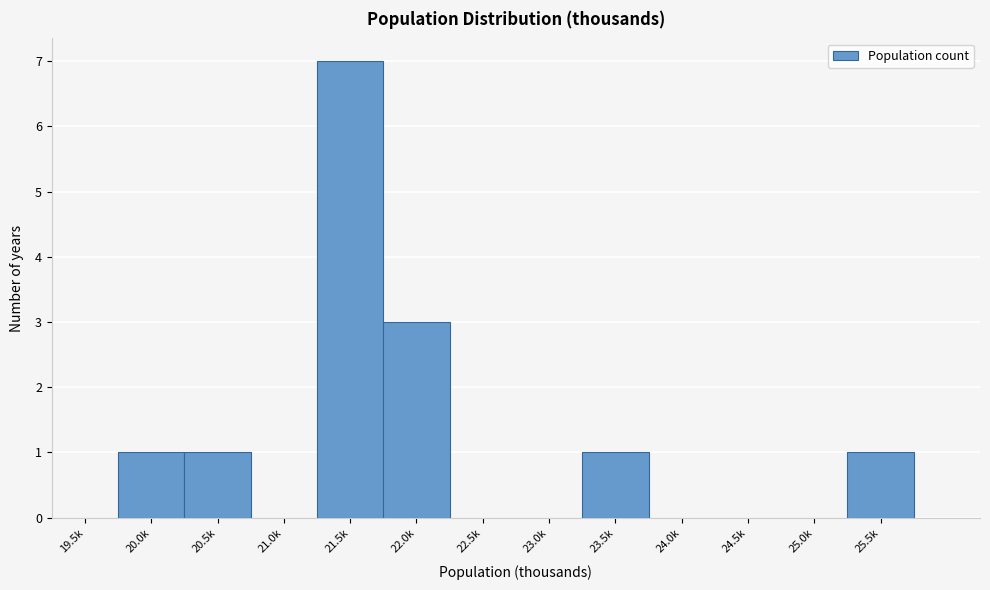

Reading right to left, list all the values displayed in this chart.

25.5k=1	25.0k=0	24.5k=0	24.0k=0	23.5k=1	23.0k=0	22.5k=0	22.0k=3	21.5k=7	21.0k=0	20.5k=1	20.0k=1	19.5k=0